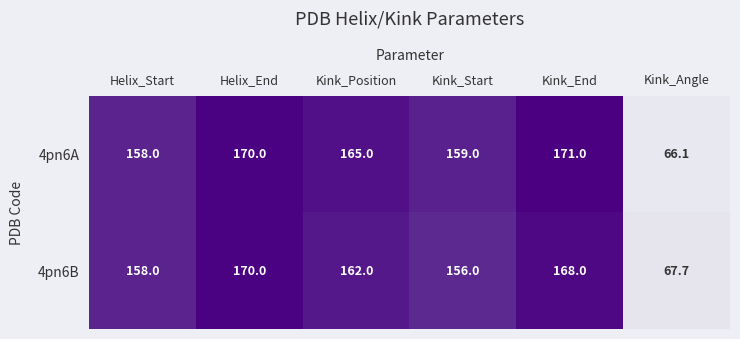

Reading left to right, extract all data points from this chart.

4pn6A: 158.0	170.0	165.0	159.0	171.0	66.1
4pn6B: 158.0	170.0	162.0	156.0	168.0	67.7